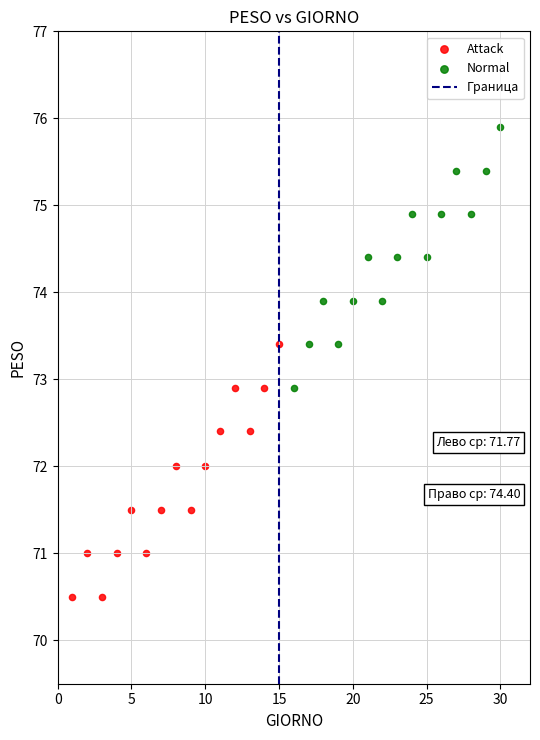

Which series reaches the minimum Y coordinate?

Attack